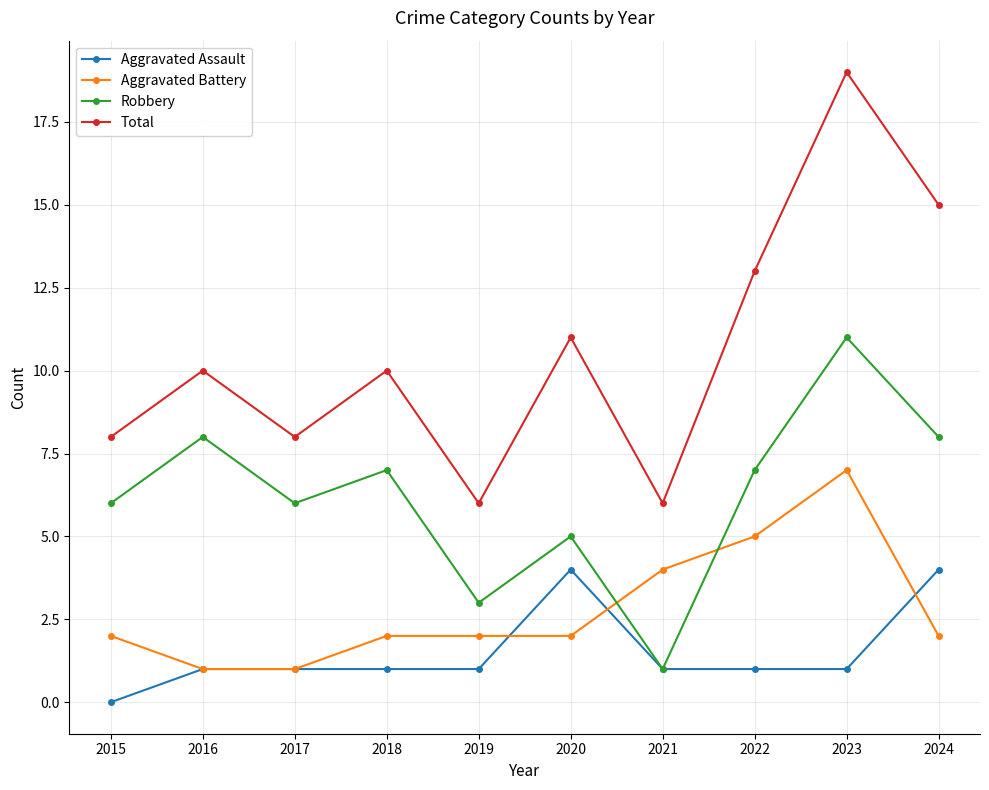

True or false: Aggravated Assault has a value of 1 at 2017.

True